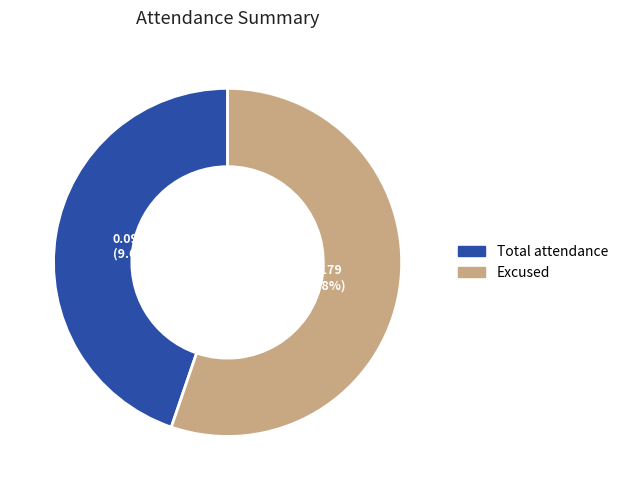

What is the largest slice in the pie chart?

Excused